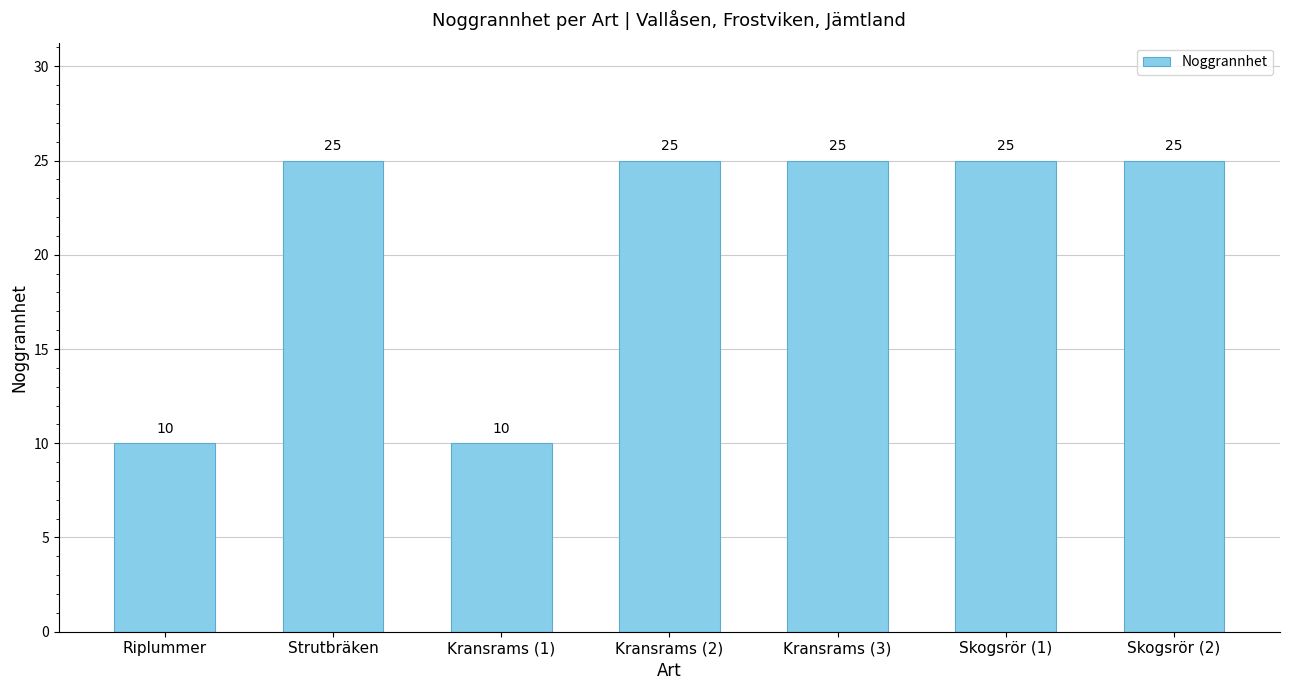

What is the maximum value shown in the chart?

25